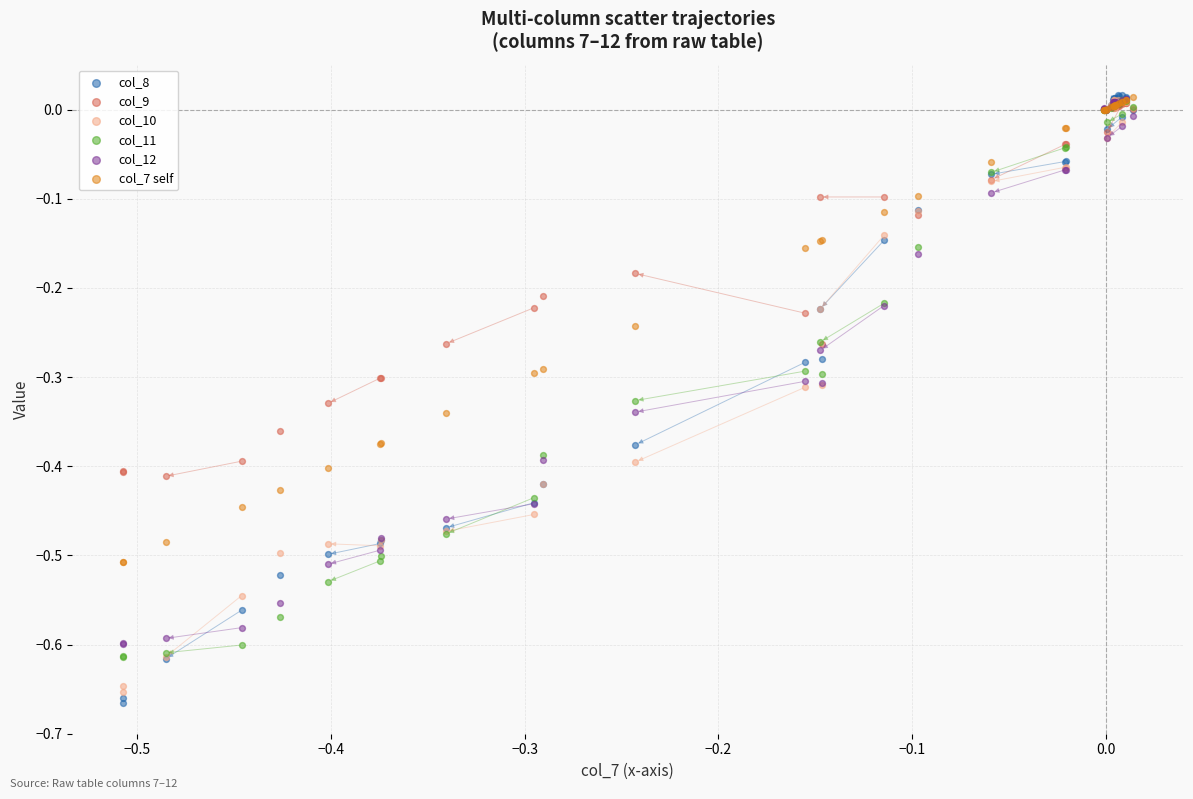

Which series contains the lowest Y value?

col_8